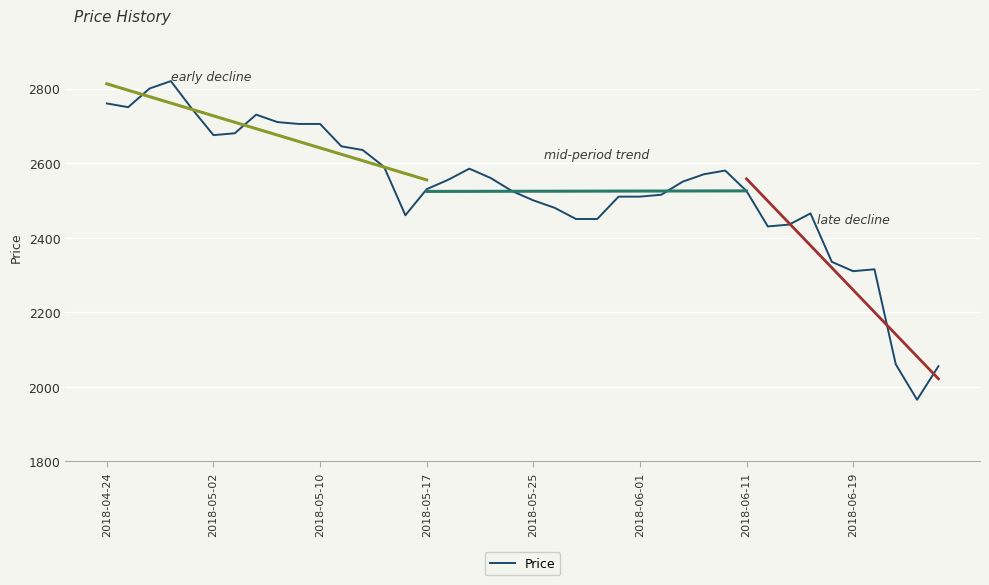

What position from the right is 21?

19